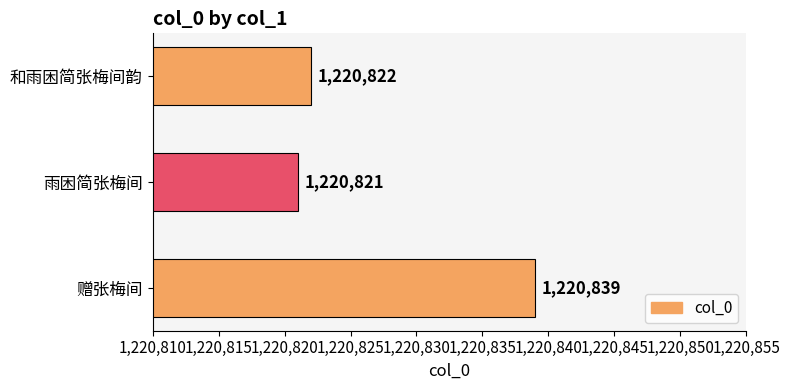

Reading bottom to top, what are all the values shown in this chart?

赠张梅间=1220839	雨困简张梅间=1220821	和雨困简张梅间韵=1220822